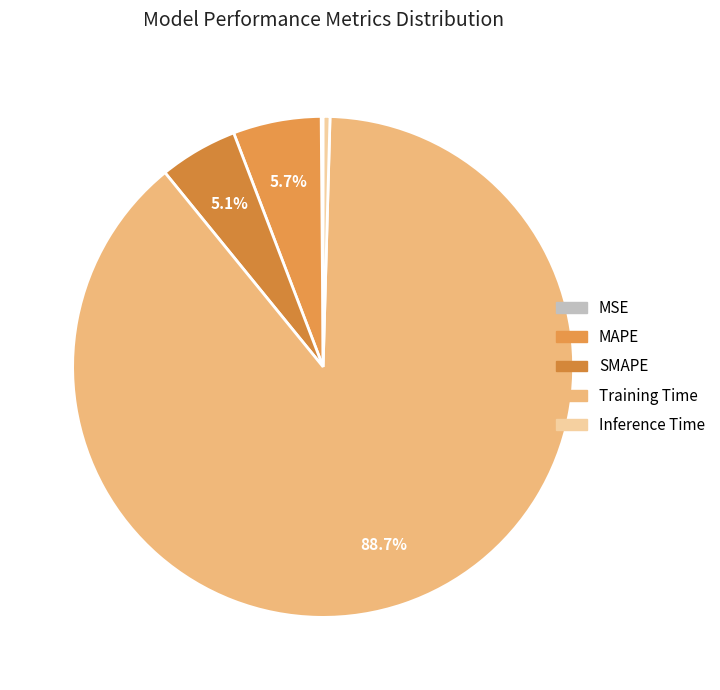

Which category accounts for the majority?

Training Time